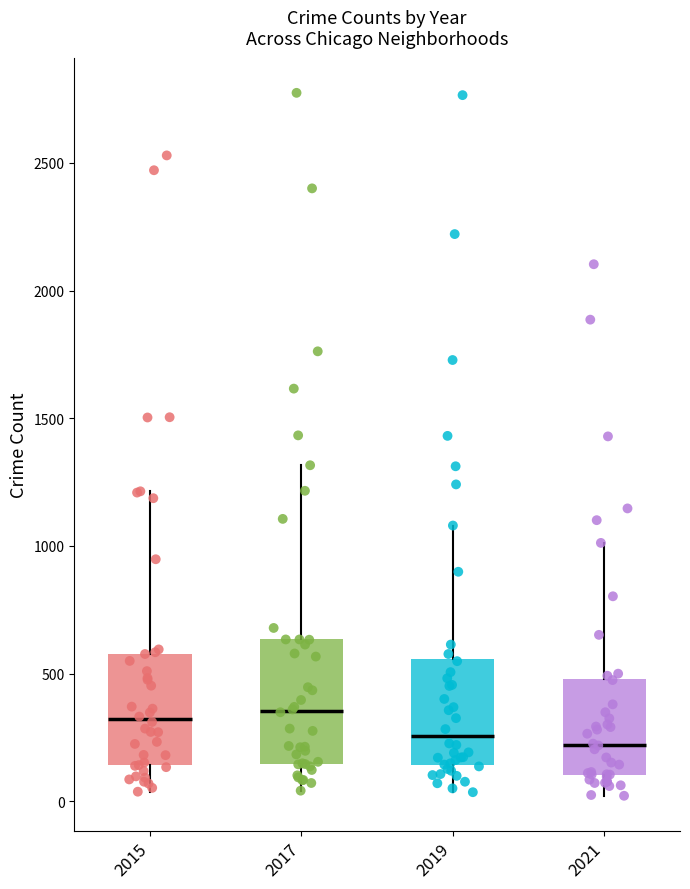

Reading left to right, transcribe this box plot: for each box, give where its median line is, the range the box spans, and where its two whiskers end, as read against the y-axis. The values are not printed on the chart, so give them approximately, as read against the axis.

2015: median 300, box 150 to 600, whiskers 50 to 1200
2017: median 350, box 150 to 650, whiskers 50 to 1300
2019: median 250, box 150 to 550, whiskers 50 to 1100
2021: median 200, box 100 to 500, whiskers 0 to 1000